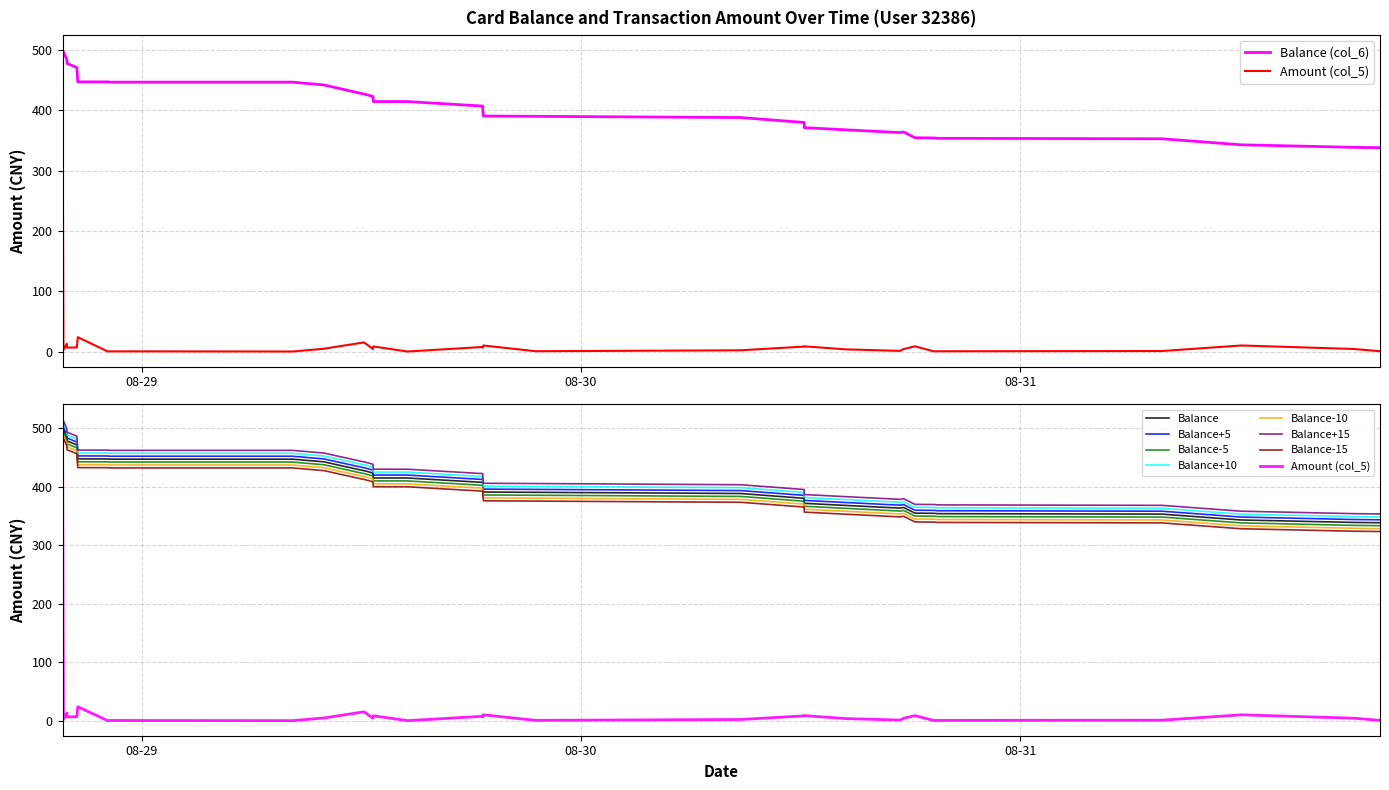

What is the value of the Balance (col_6) point at the 9th from the left?

447.0